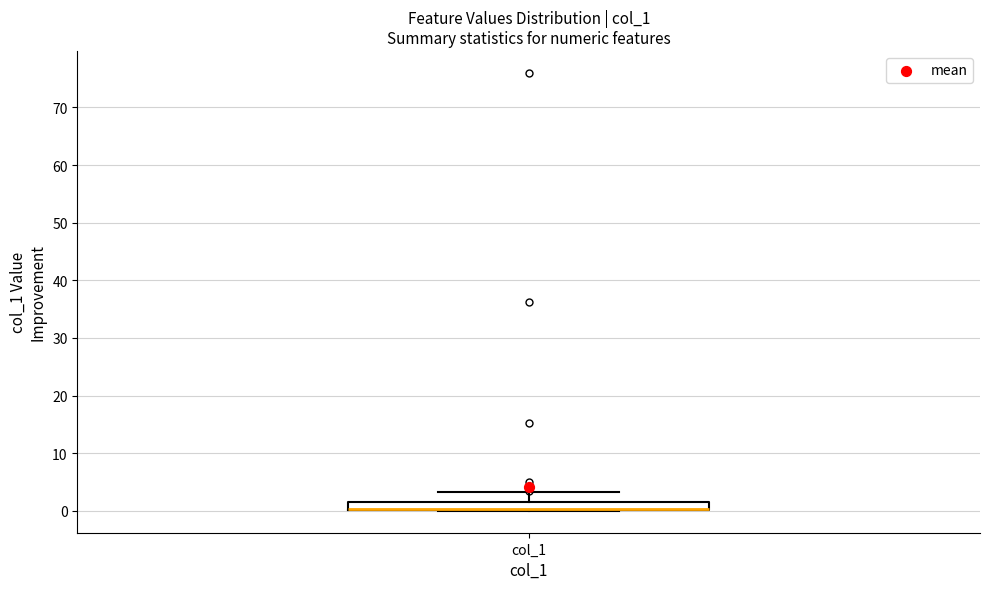

Where is the upper edge of the box for col_1 on the y-axis? The values are not printed on the chart, so give them approximately, as read against the axis.

1